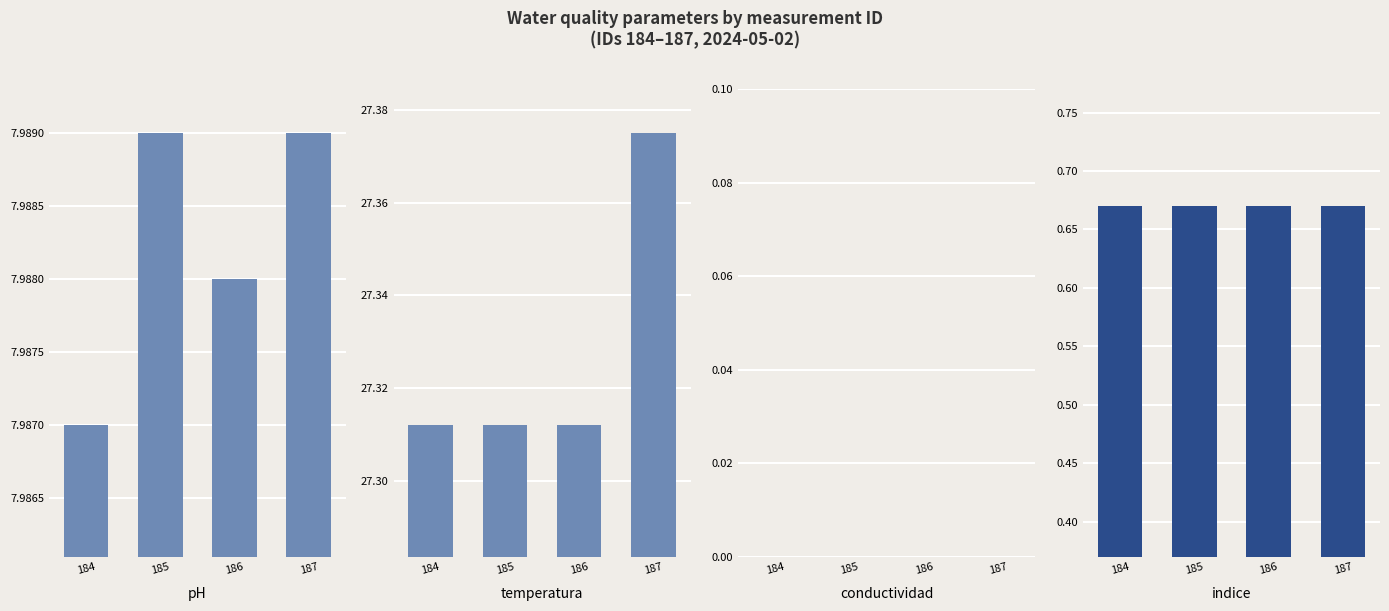

The value of pH at 184 is 4.8. True or false?

False